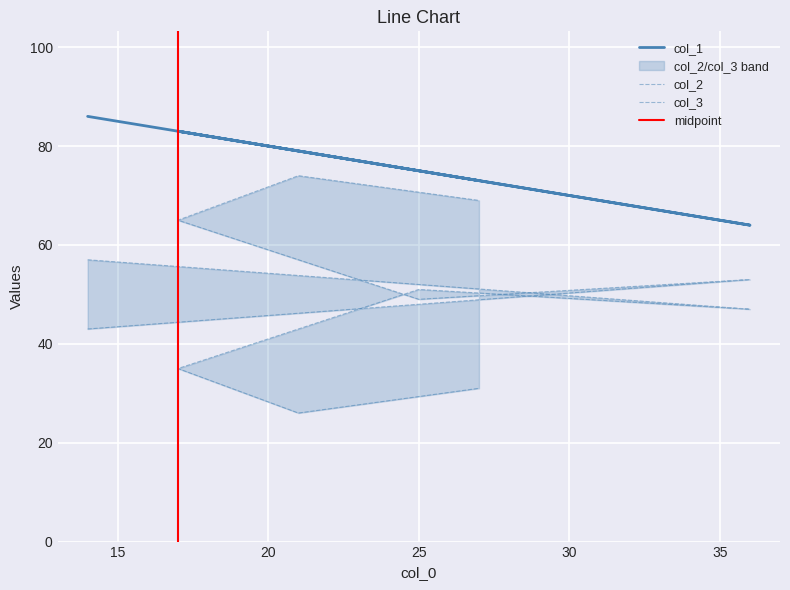

Is the value of col_2 at 17 greater than the value of col_3 at 14?

Yes